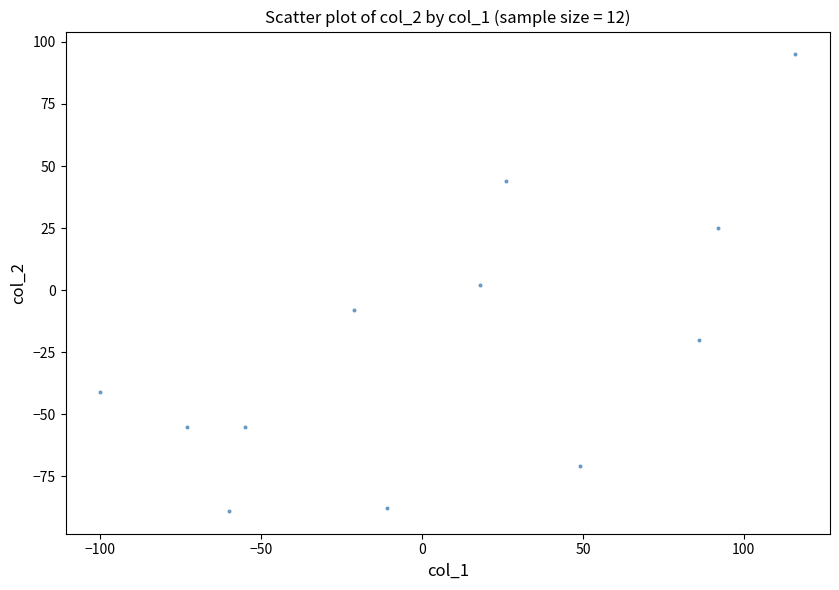

What is the range of Y values (max minus min)?

184